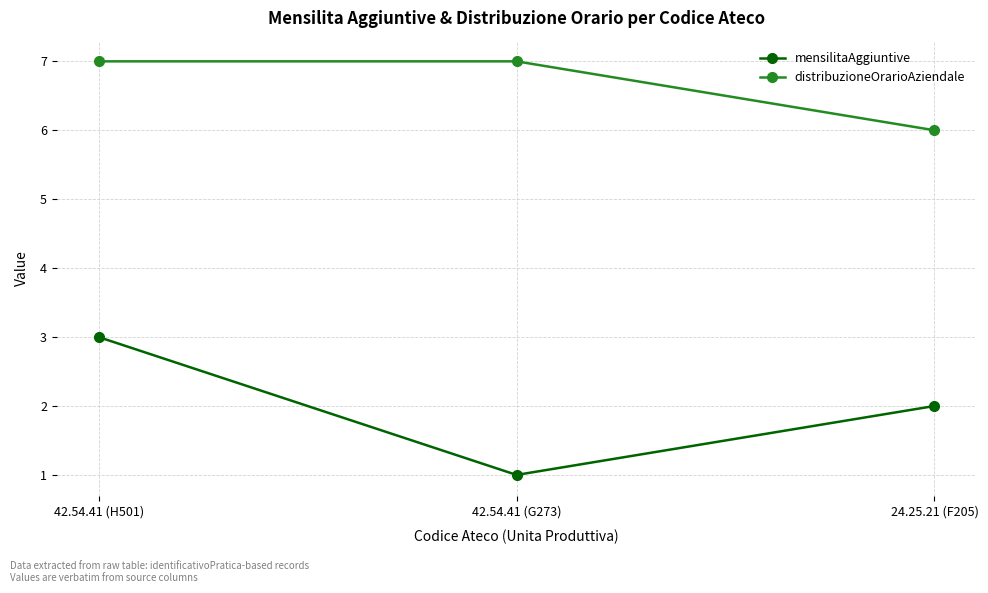

Is it true that mensilitaAggiuntive equals 1 at 24.25.21 (F205)?

False